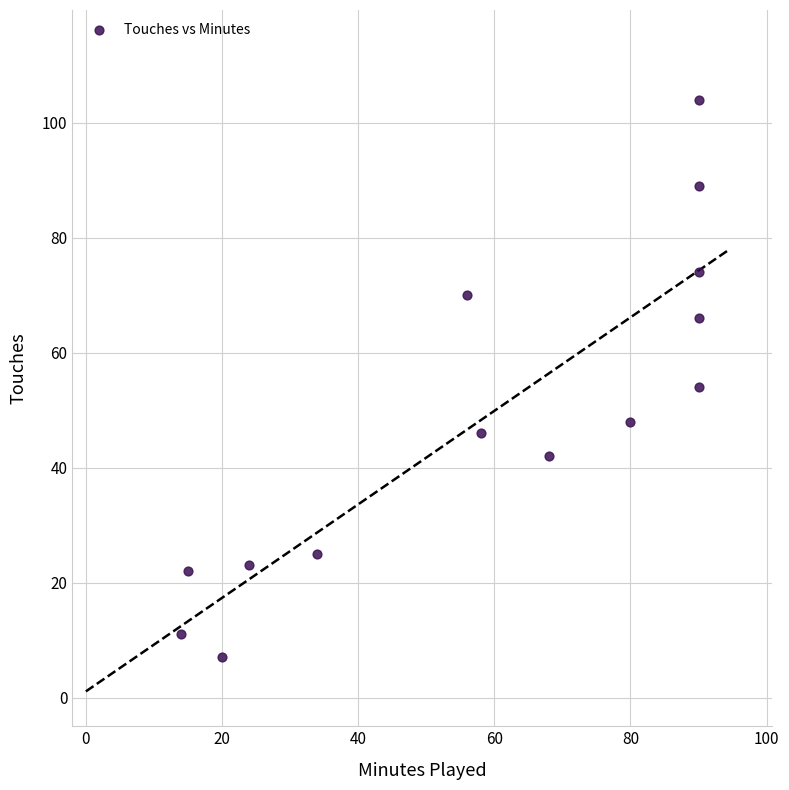

What is the range of Y values (max minus min)?

97